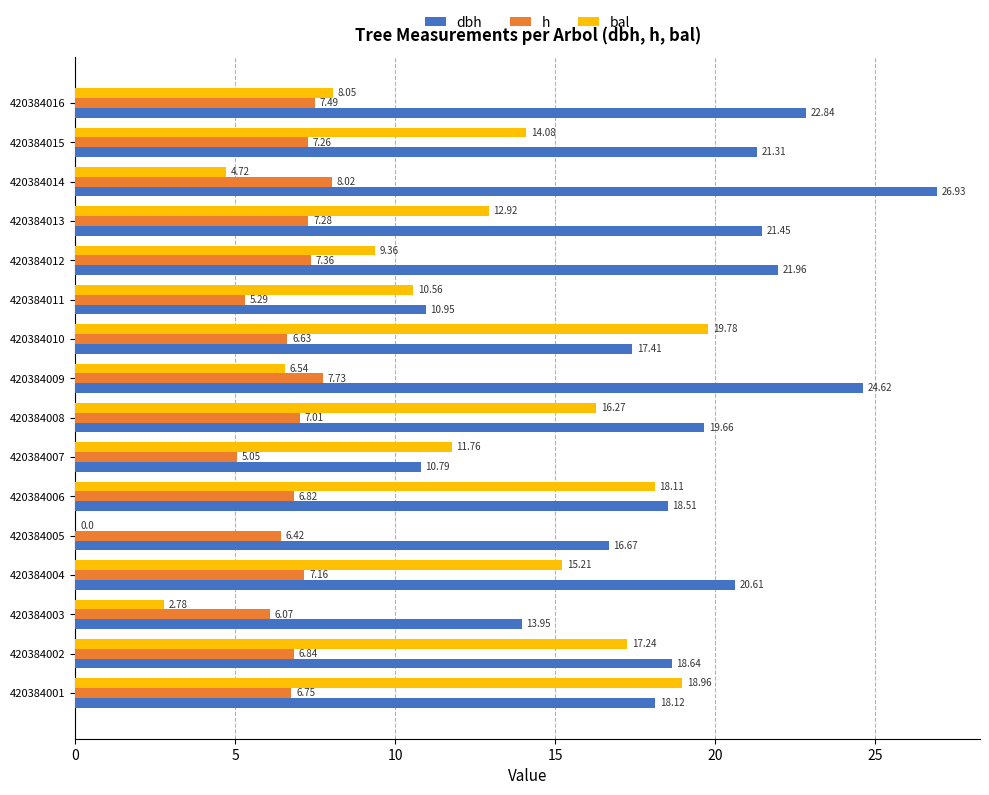

At which category is the sum across all series the highest?

420384001